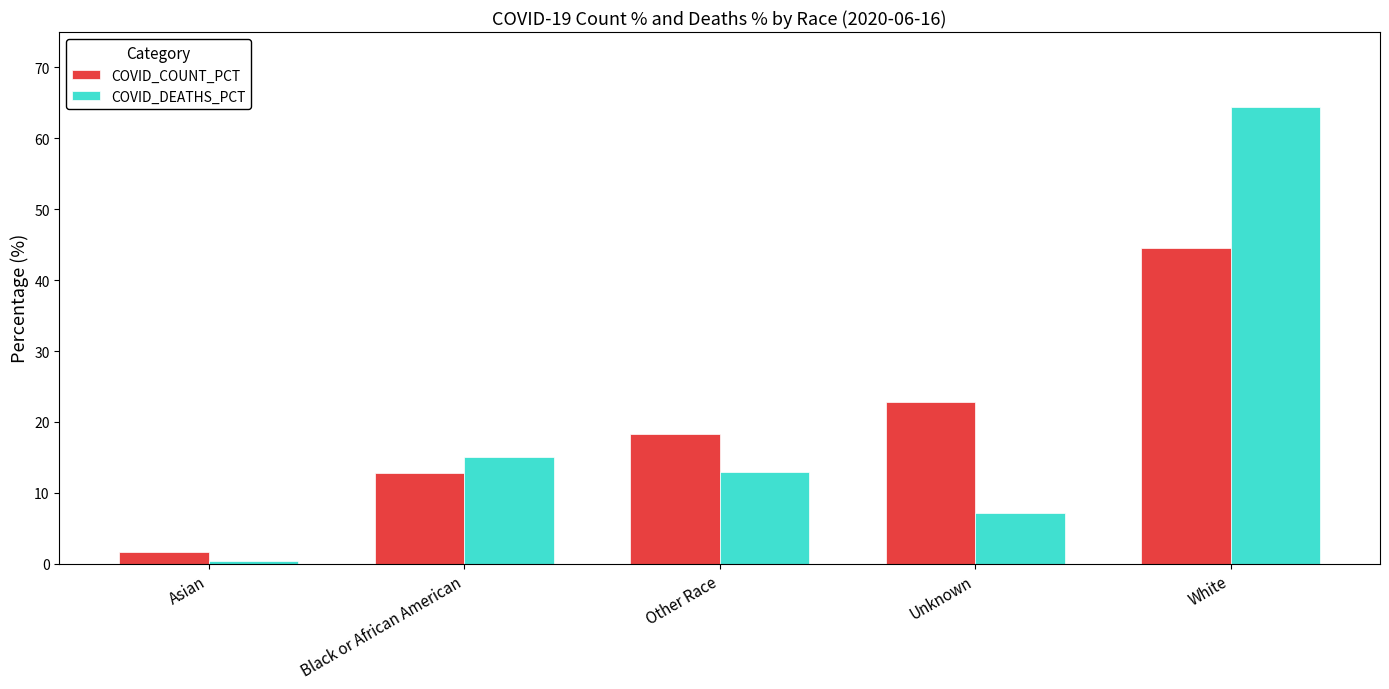

Rank the series by their maximum value, from lowest to highest.

COVID_COUNT_PCT, COVID_DEATHS_PCT